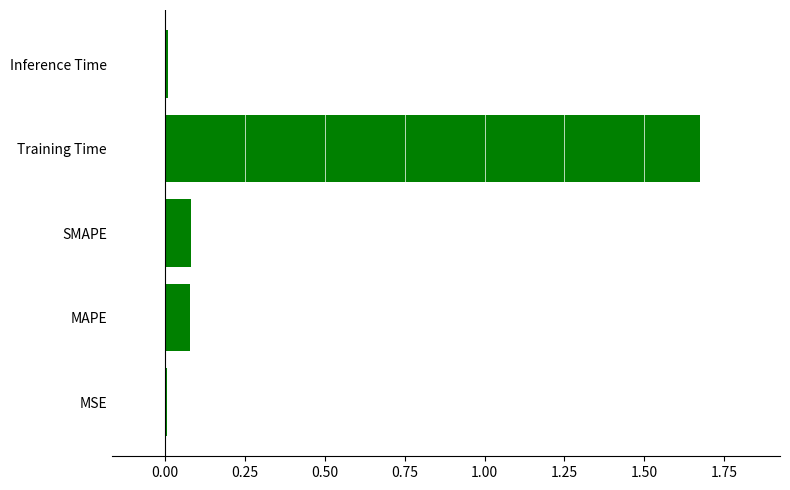

Is it true that the value at Inference Time is 0.0?

True